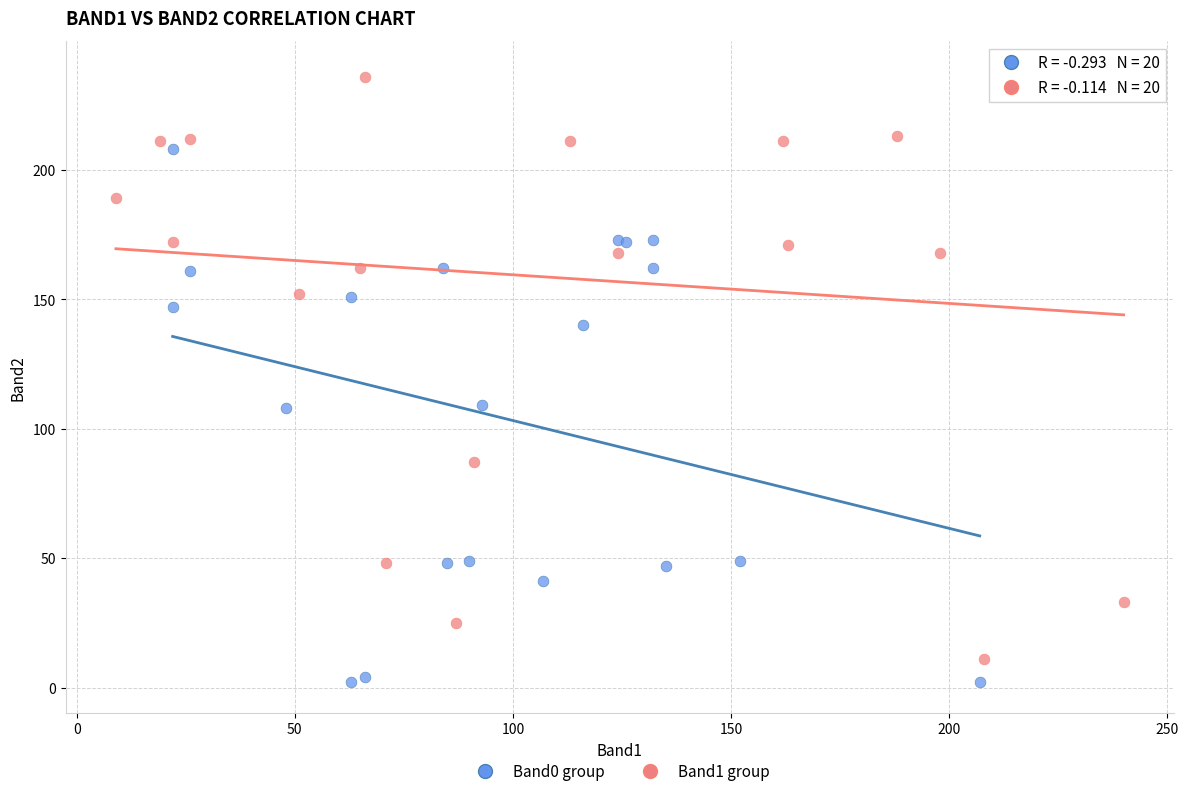

Which series contains the highest Y value?

Band1 group